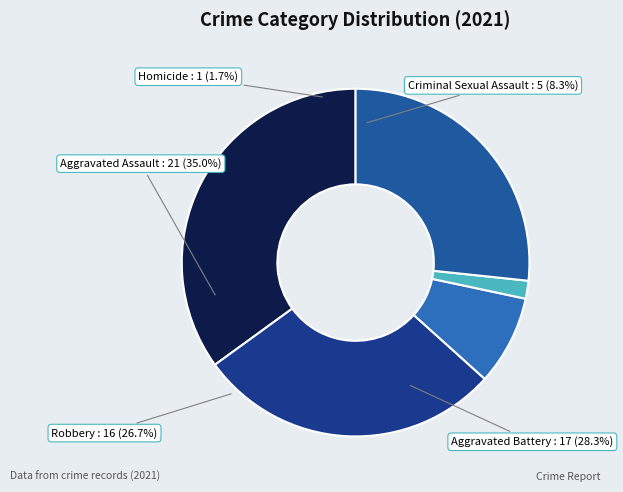

Combined, do Robbery and Aggravated Battery account for over 50%?

Yes